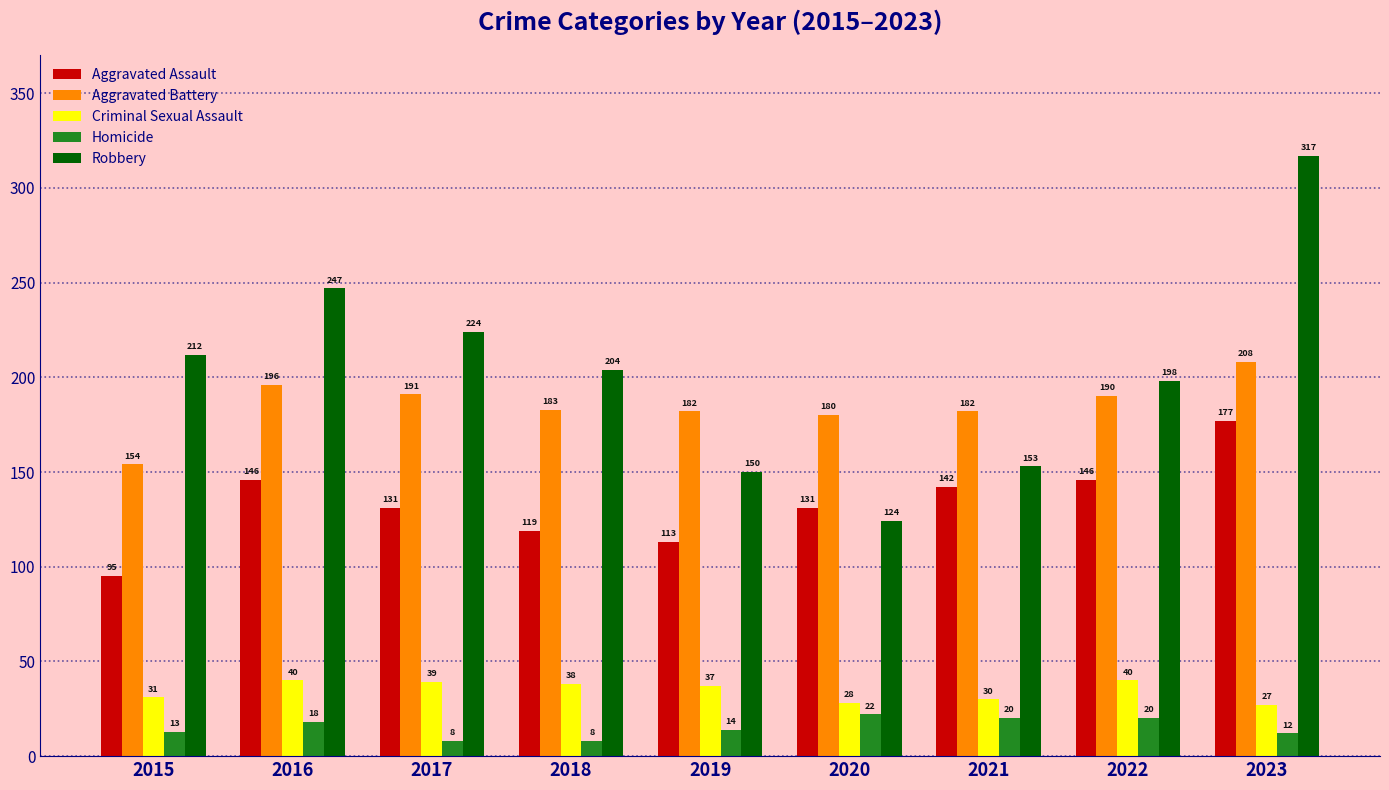

How many series are shown in this chart?

5